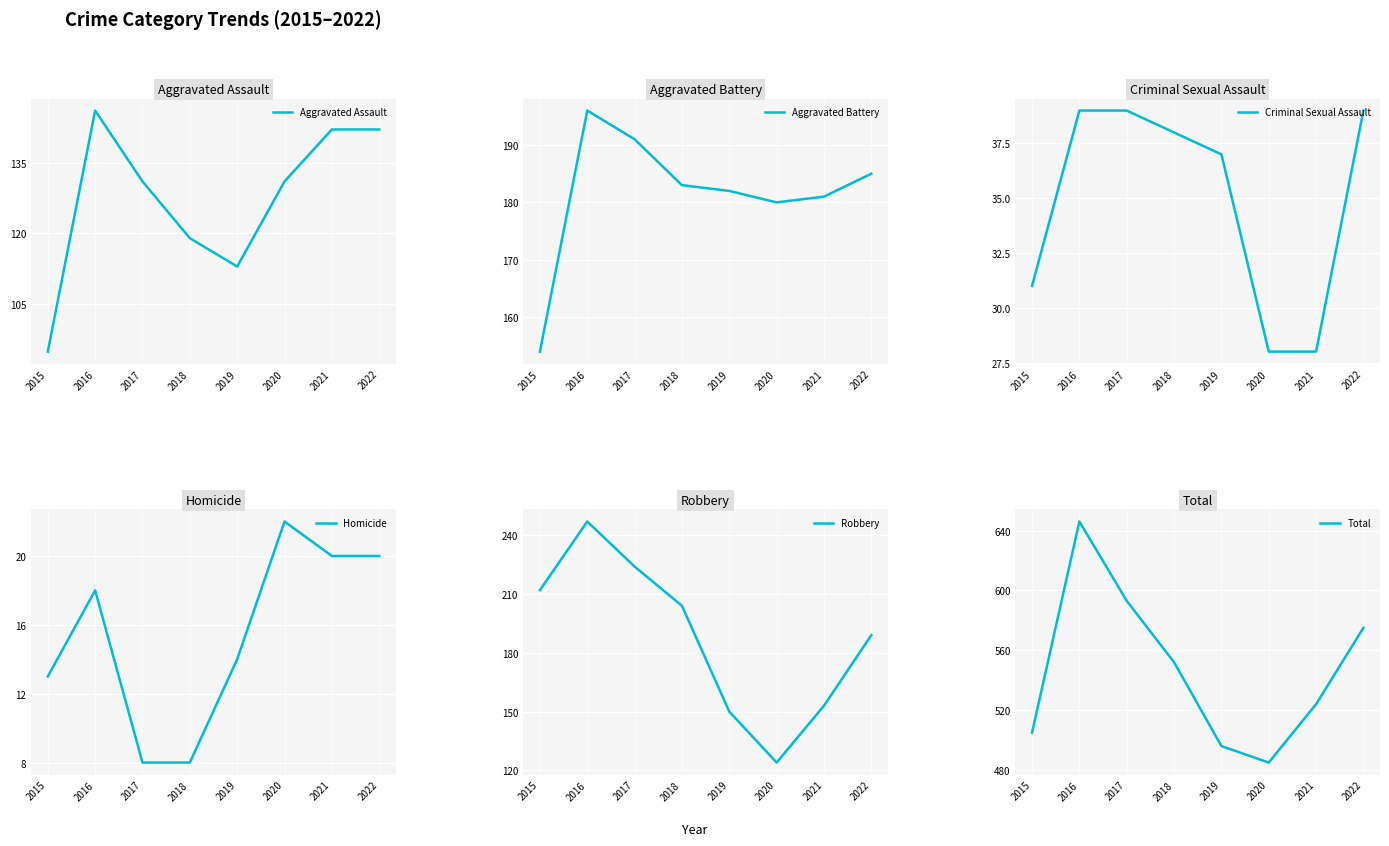

Which series changed the most between 2016 and 2017?

Total